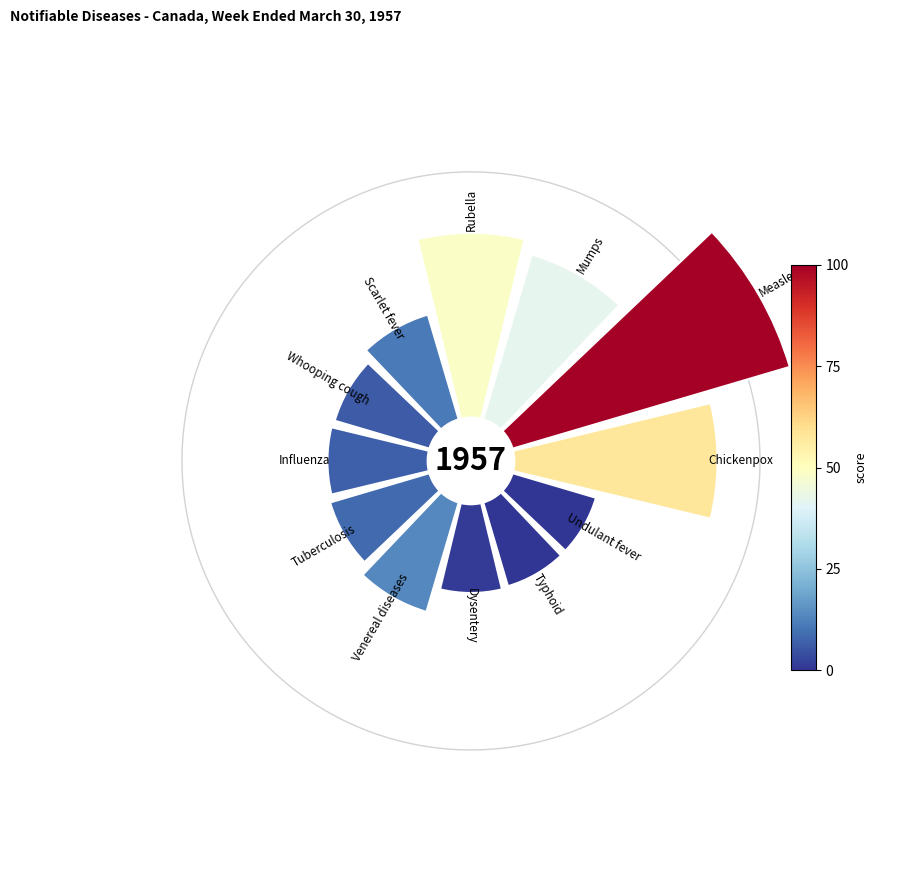

Is there a majority slice in this chart?

No